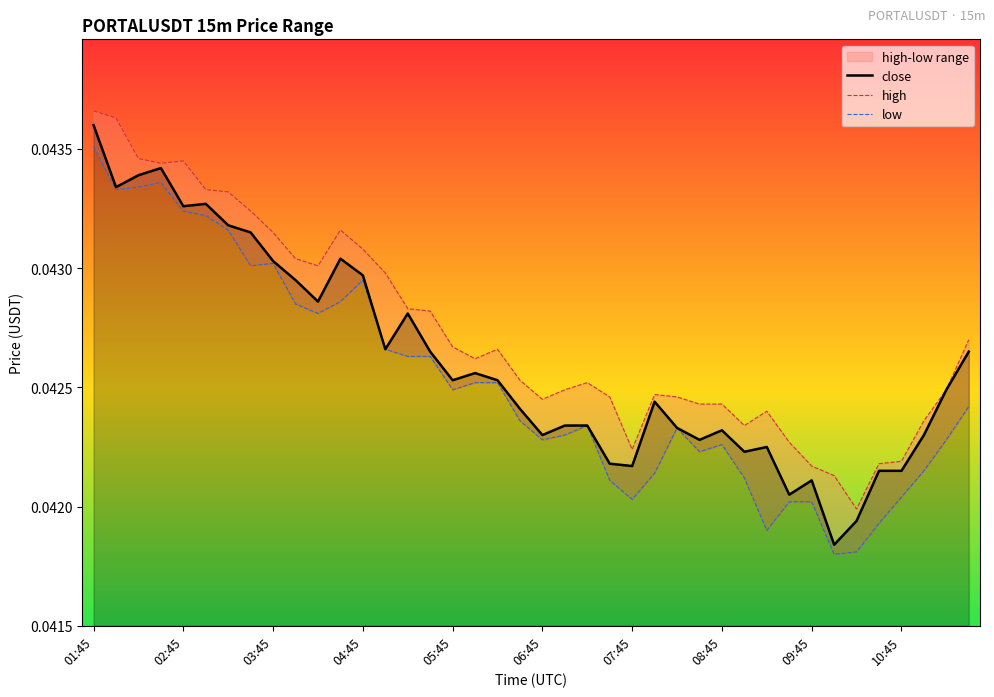

Which series has the largest total across all categories?

high